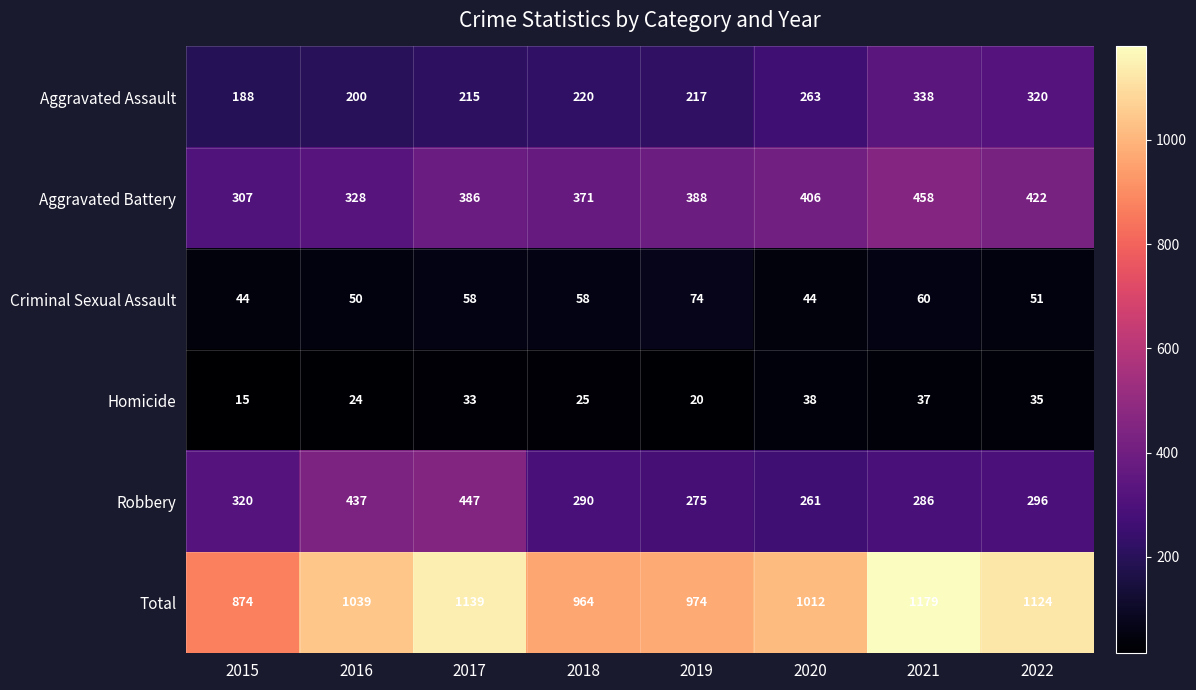

Where is Aggravated Battery nearest to the value 382?

2017